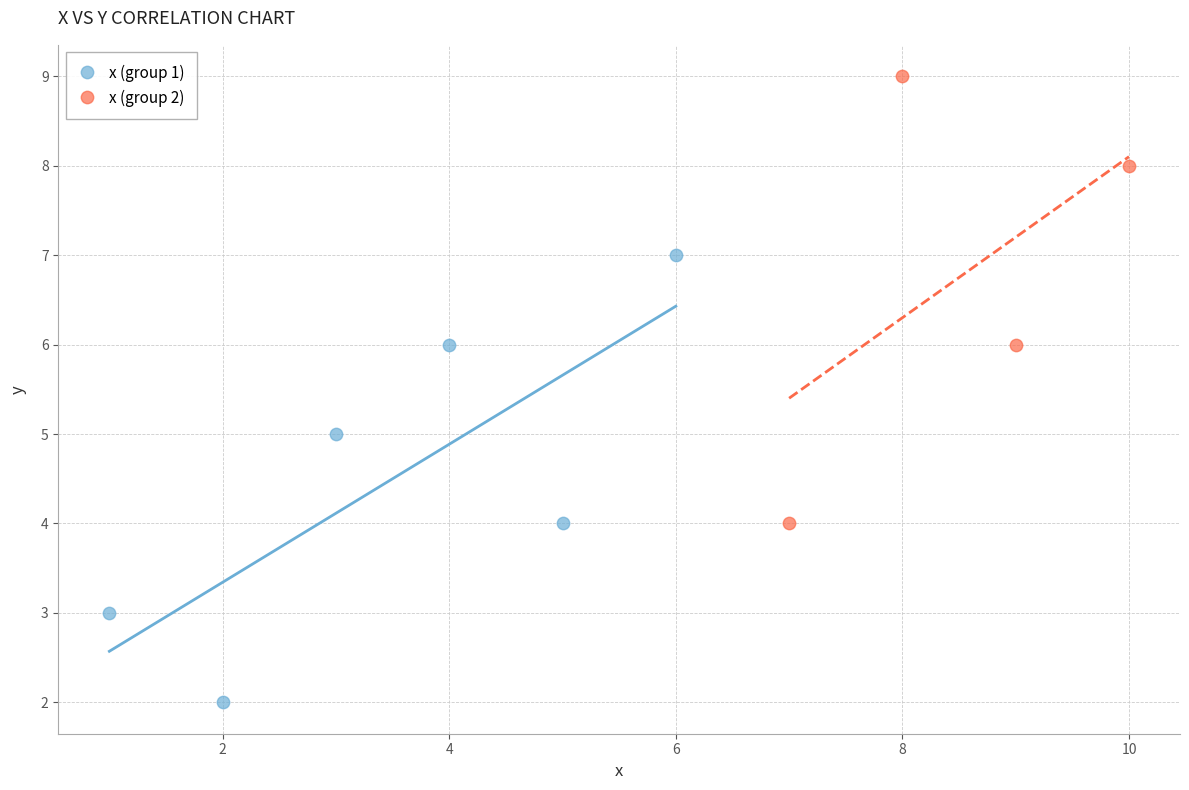

What are all the series names shown in the legend?

x (group 1), x (group 2)